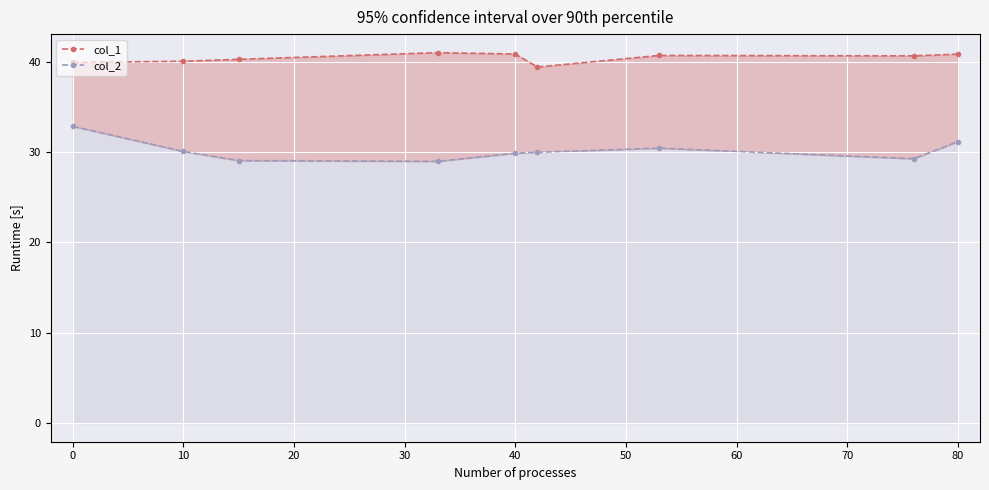

True or false: col_2 and col_1 intersect in this chart.

False